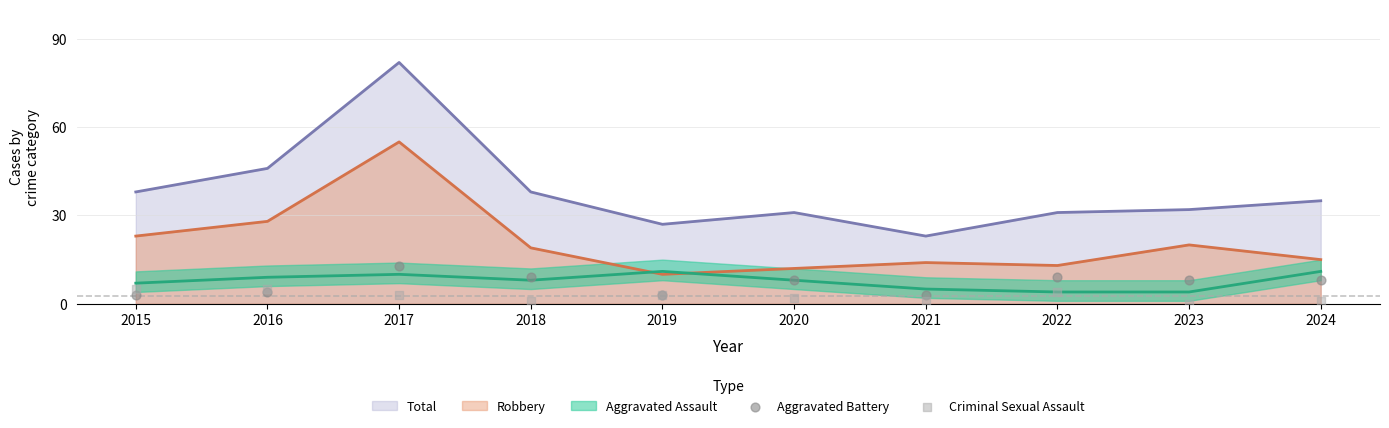

Which series contains the lowest Y value?

Criminal Sexual Assault